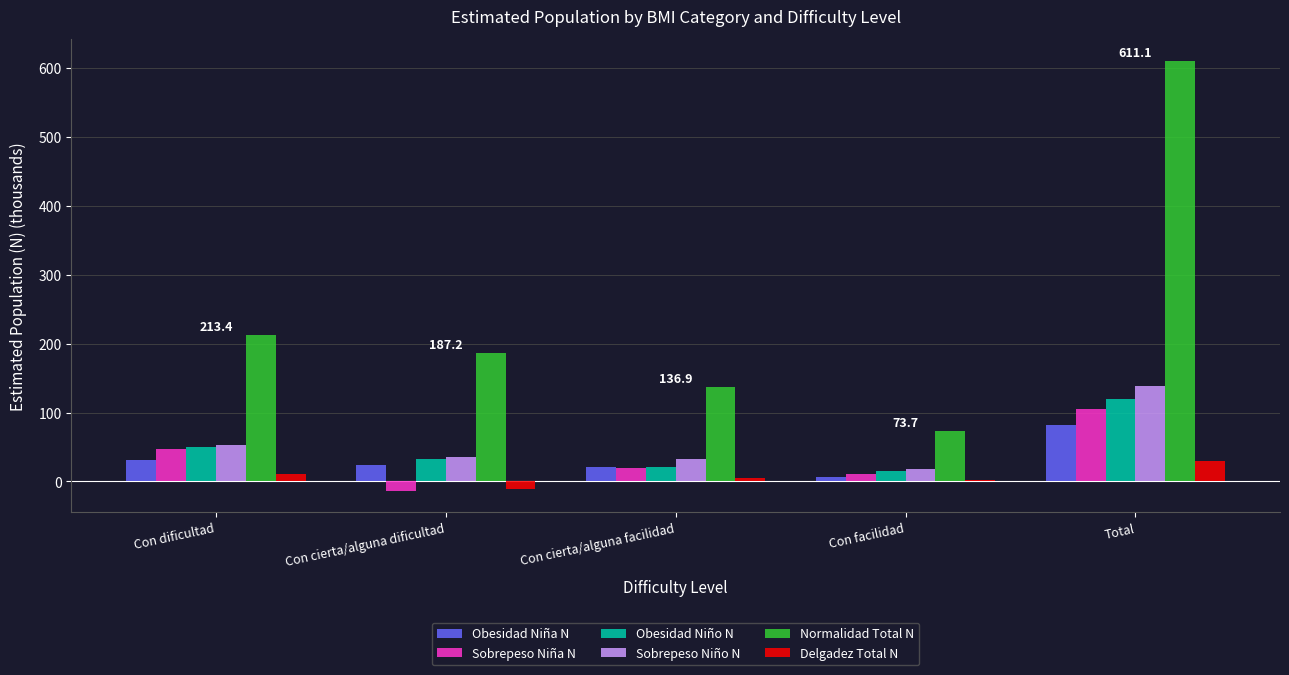

What position from the right is Con cierta/alguna dificultad?

4